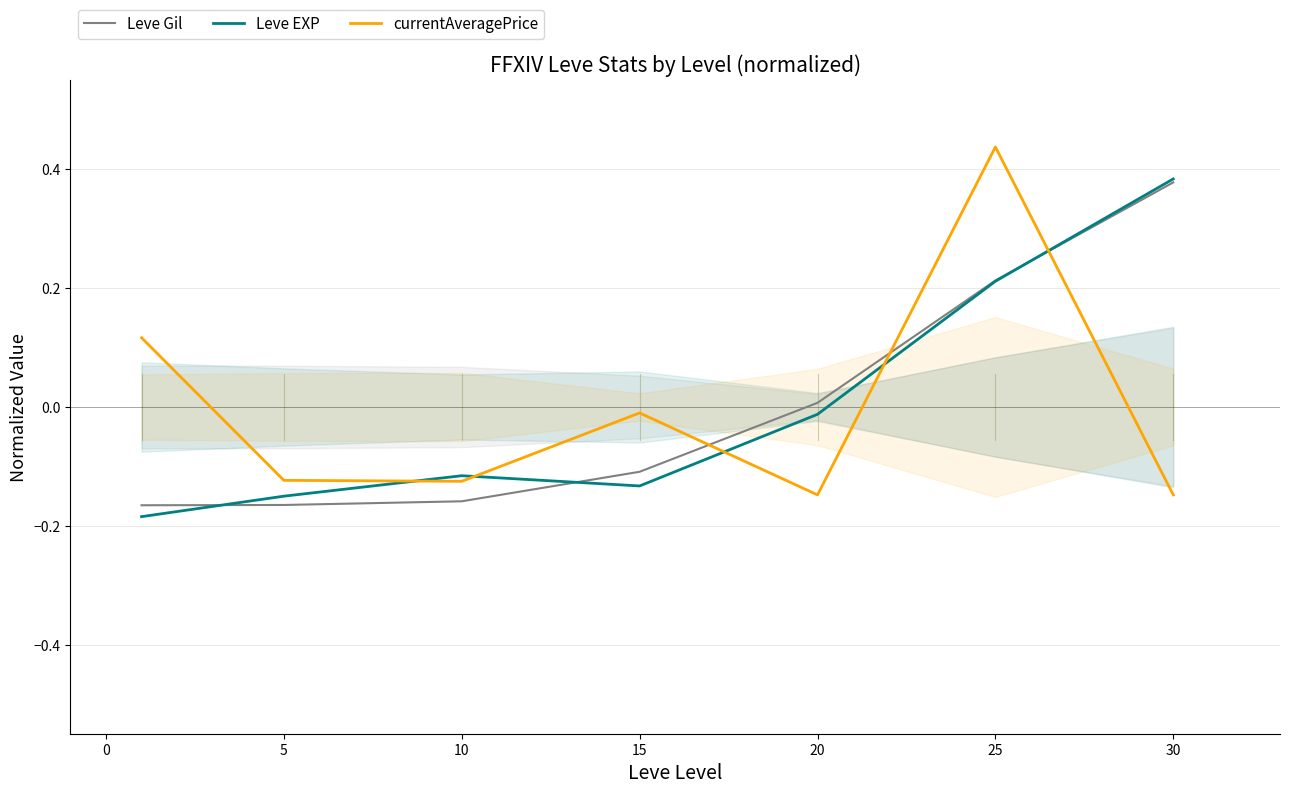

True or false: currentAveragePrice has a value of -0.2 at 30.

False